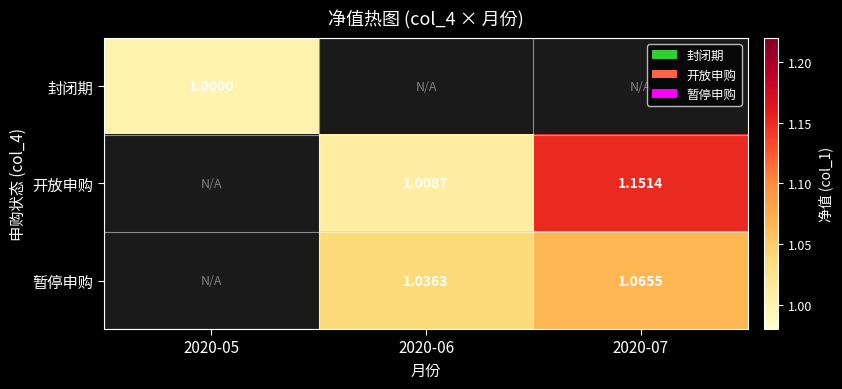

Is the value of 暂停申购 at 2020-07 greater than the value of 开放申购 at 2020-07?

No